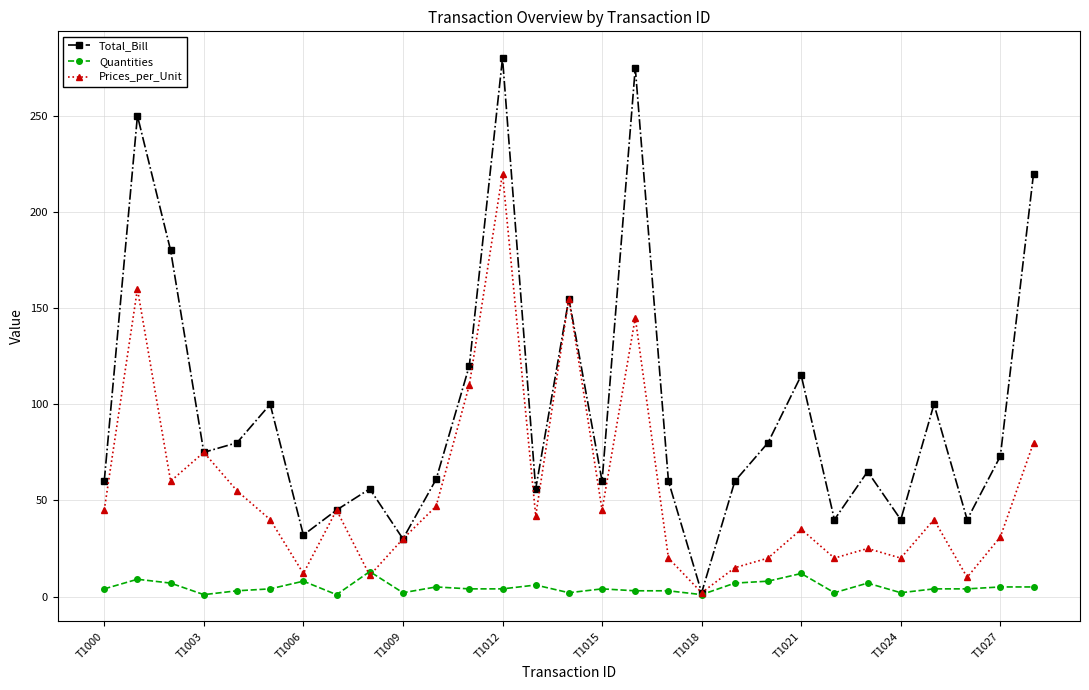

Rank the series by their average value, from lowest to highest.

Quantities, Prices_per_Unit, Total_Bill